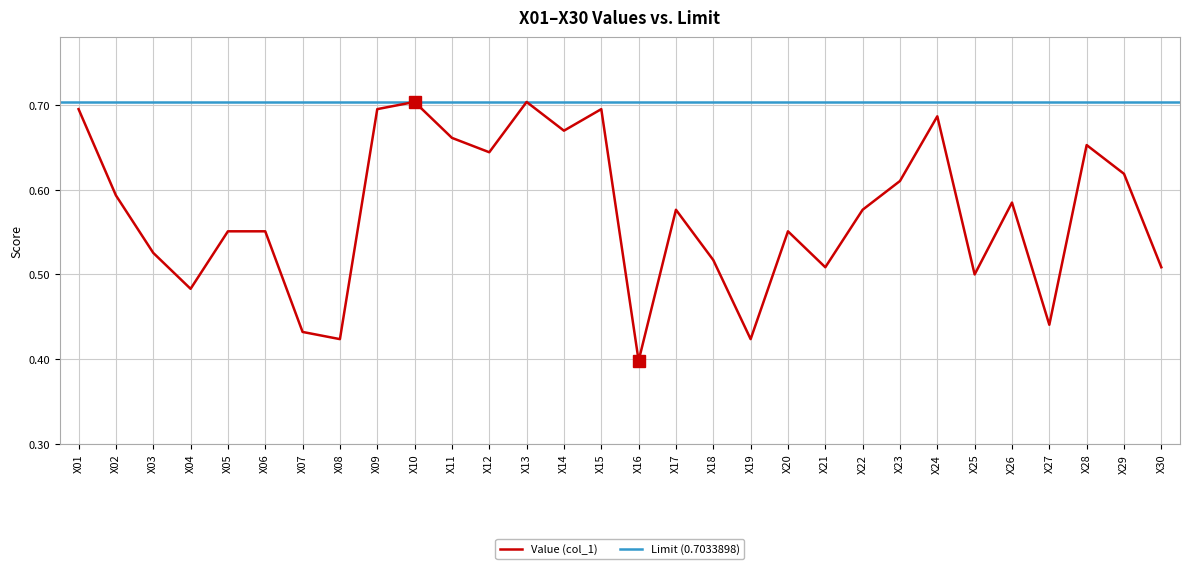

Read the value at X18.

0.5